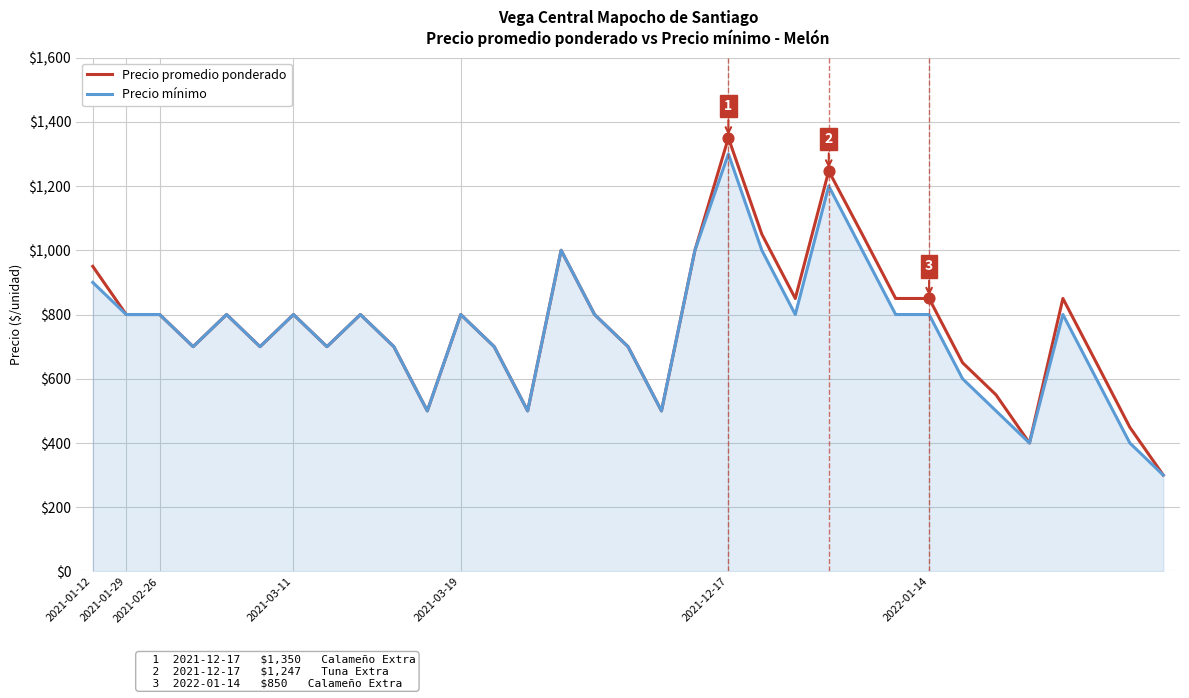

Which series has the widest spread of values?

Precio promedio ponderado